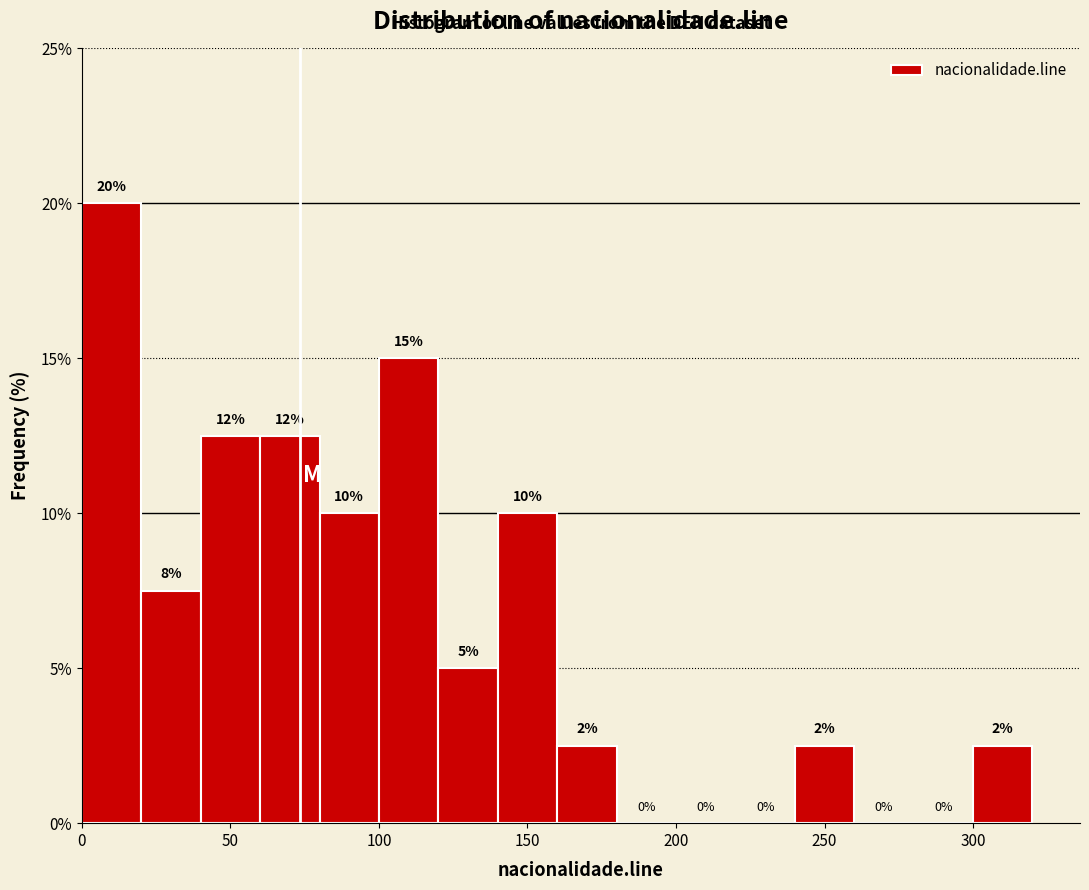

Over which range of the x-axis is the bar tallest?

0 to 20